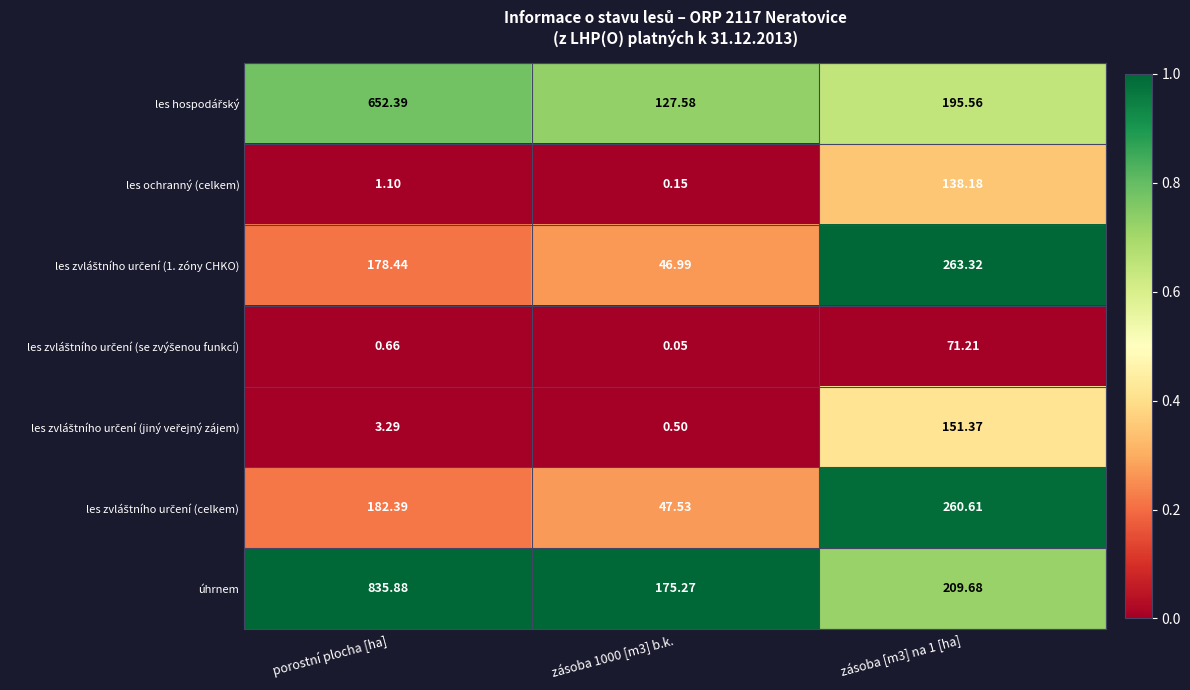

At which category is the sum across all series the highest?

porostní plocha [ha]